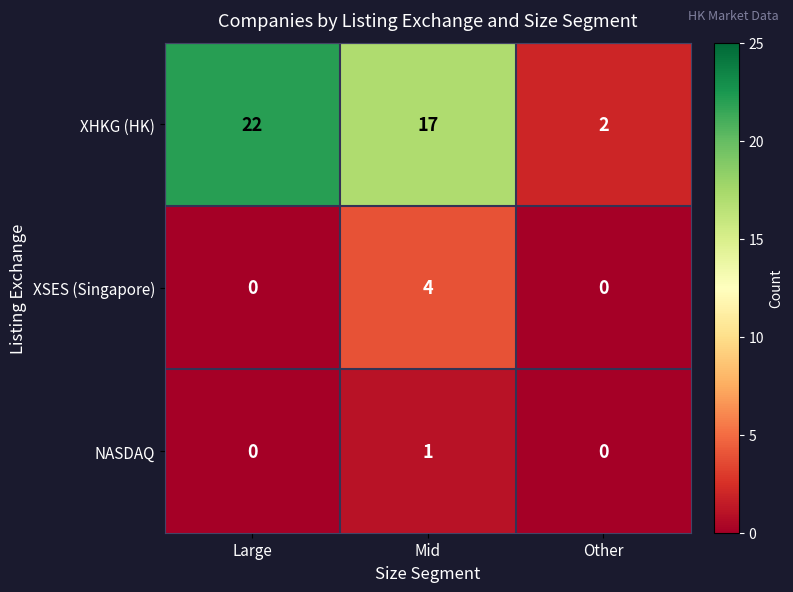

The XSES (Singapore) series shows -2 at Large. True or false?

False